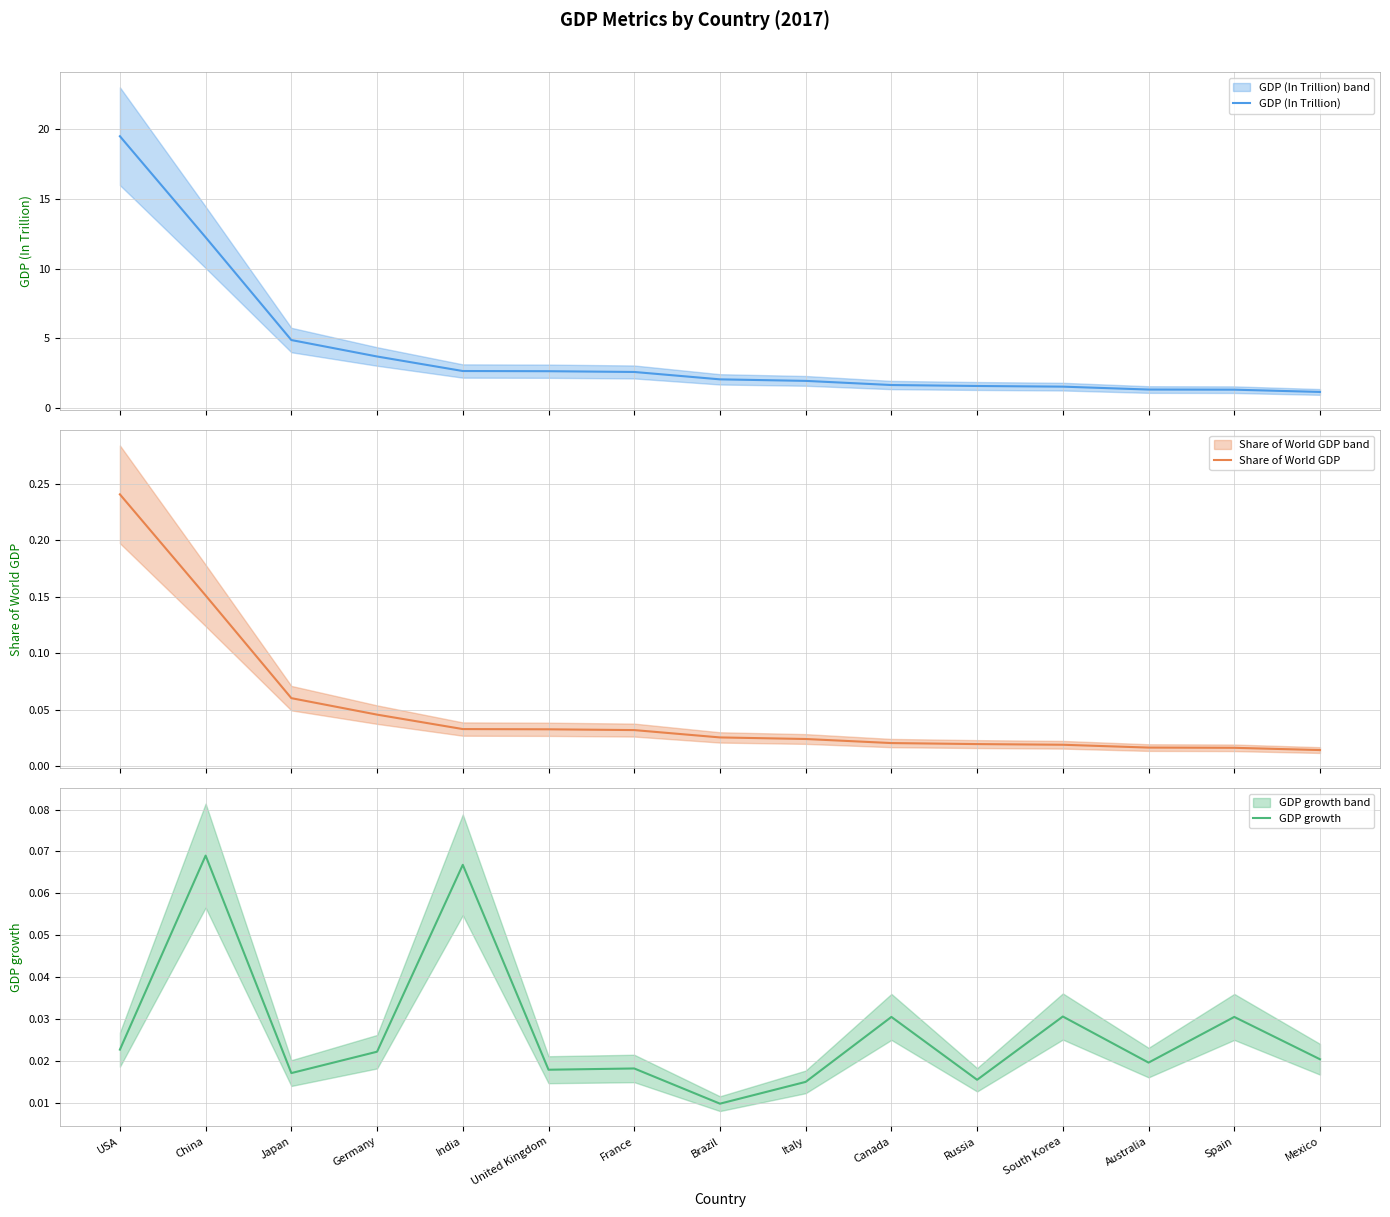

How many lines are shown in the chart?

3